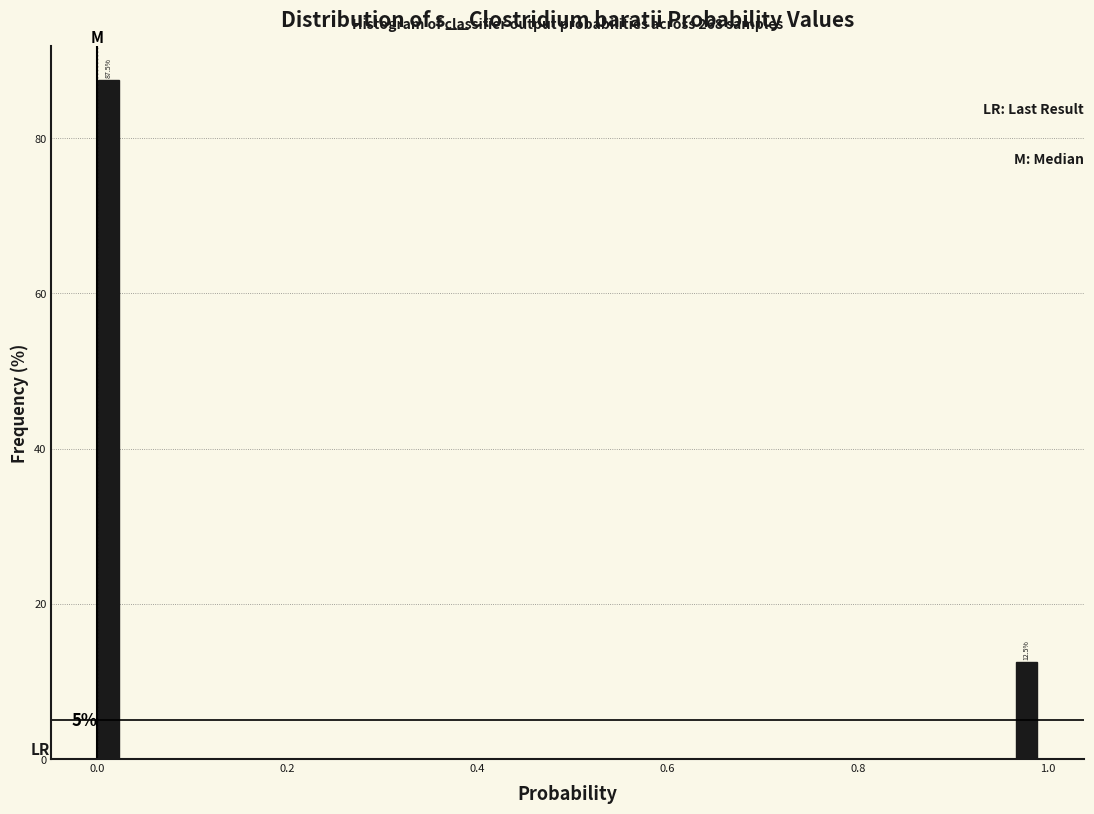

Around what value on the x-axis is the tallest bar? Give the approximate position of its centre, as read against the axis.

0.02